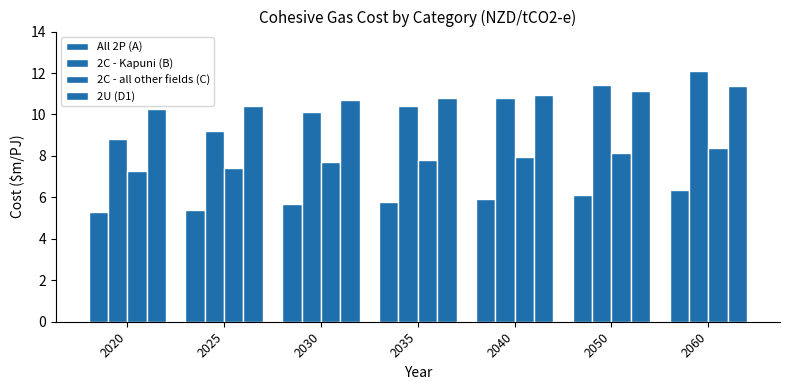

Are the bars grouped side by side (vs. stacked)?

Yes